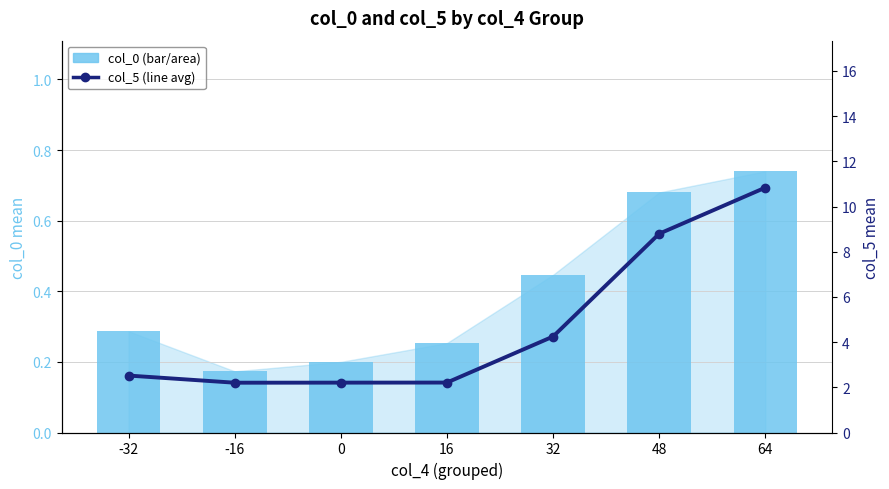

Which series has the largest range (max minus min)?

col_5 (line)